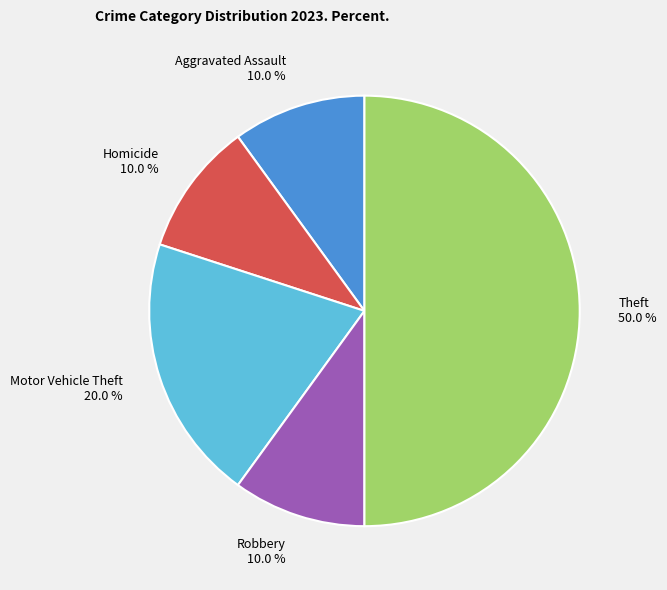

Do Robbery 10.0 % and Theft 50.0 % together represent more than half of the pie?

Yes